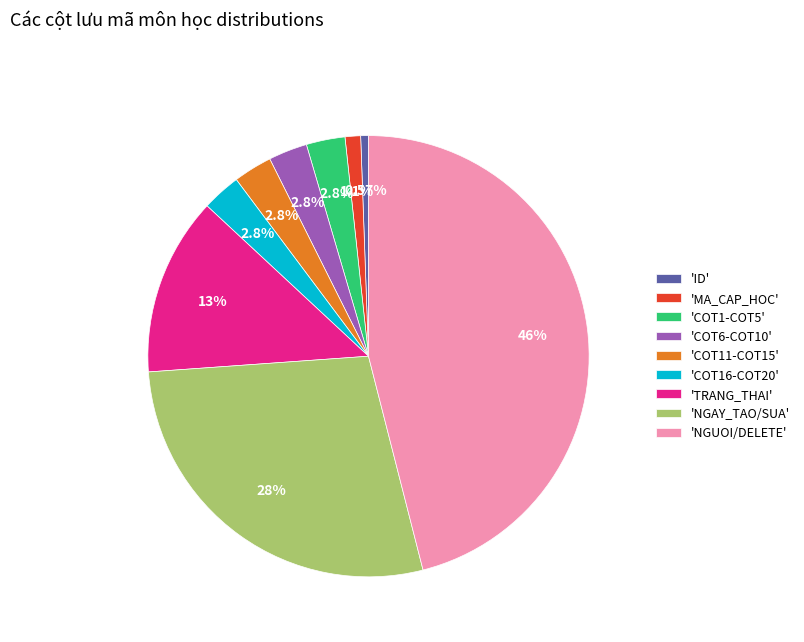

Is there any slice that represents more than half of the pie?

No